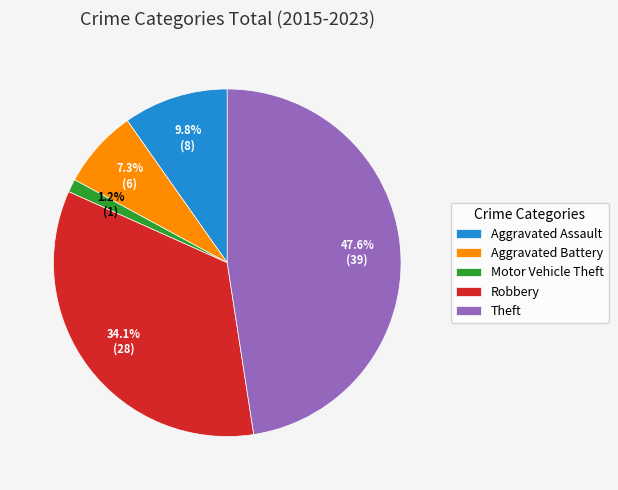

How many slices are in this pie chart?

5